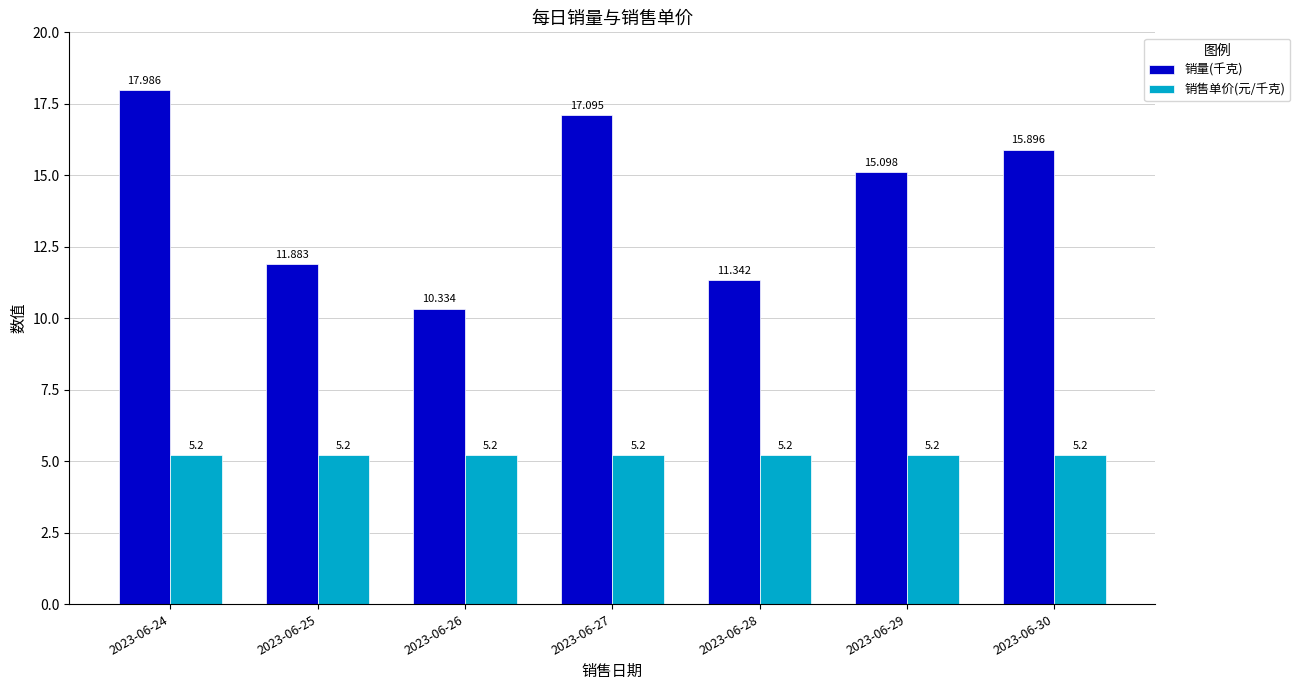

What is the lowest value of the 销售单价(元/千克) series?

5.2